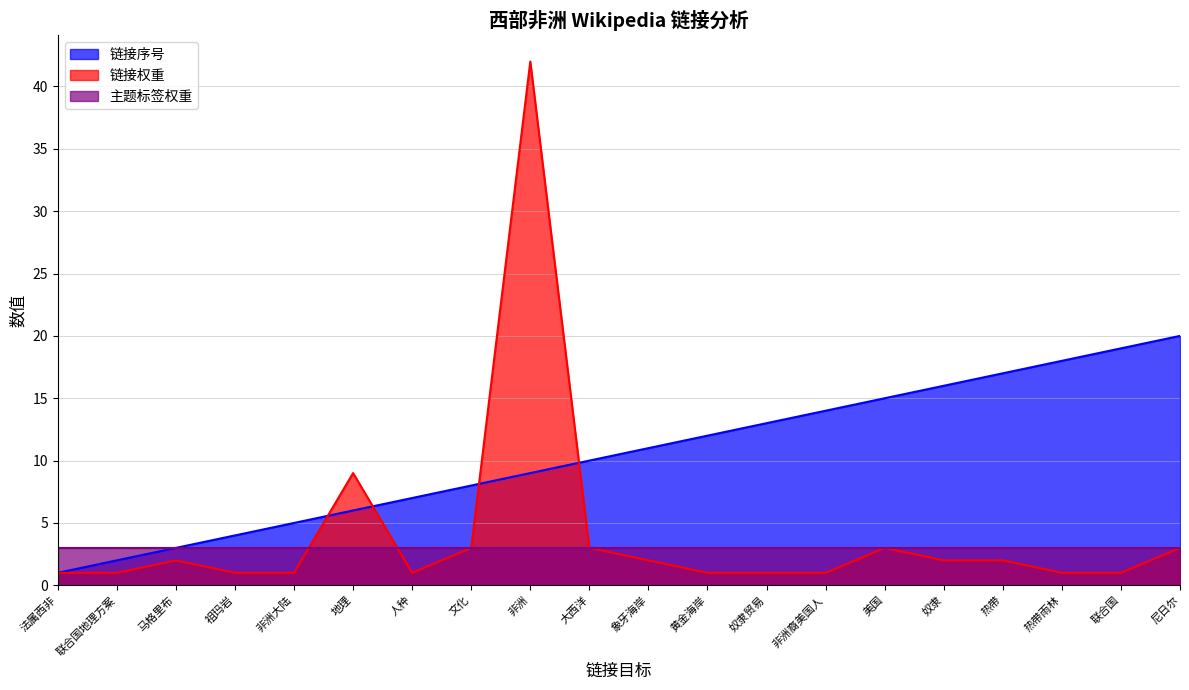

What position from the left is 联合国?

19